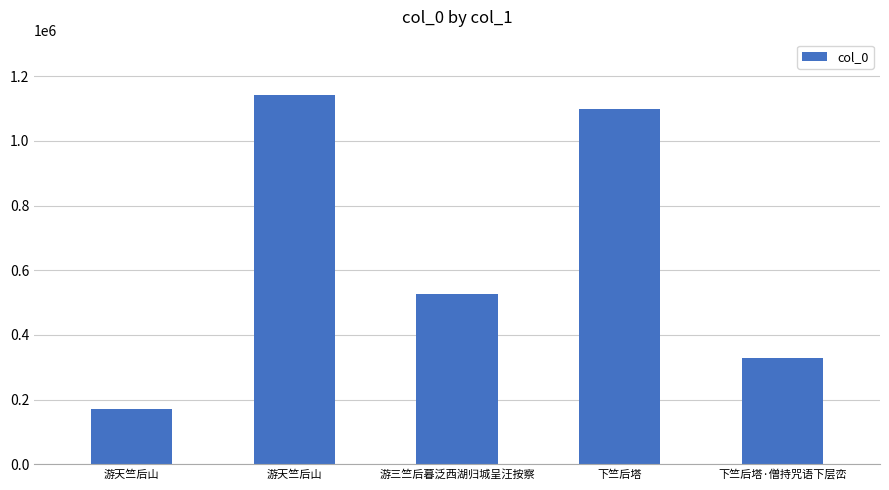

What is the label of the 3rd bar from the left?

游三竺后暮泛西湖归城呈汪按察